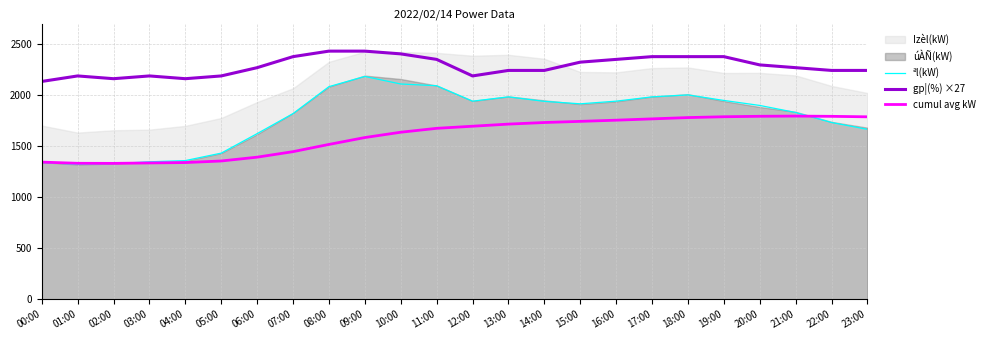

What is the label of the 22nd point from the left?

21:00